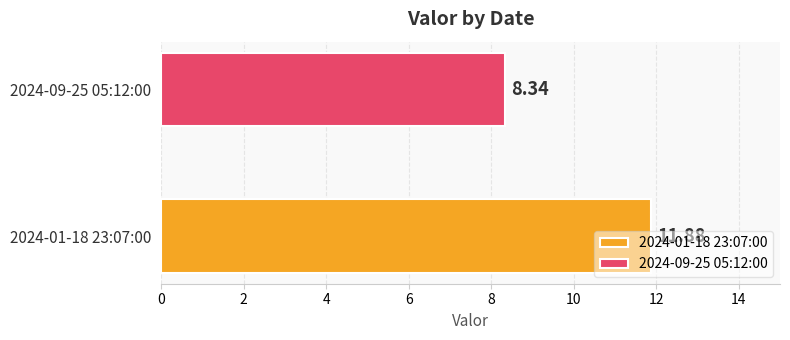

What is the greatest value displayed?

11.9